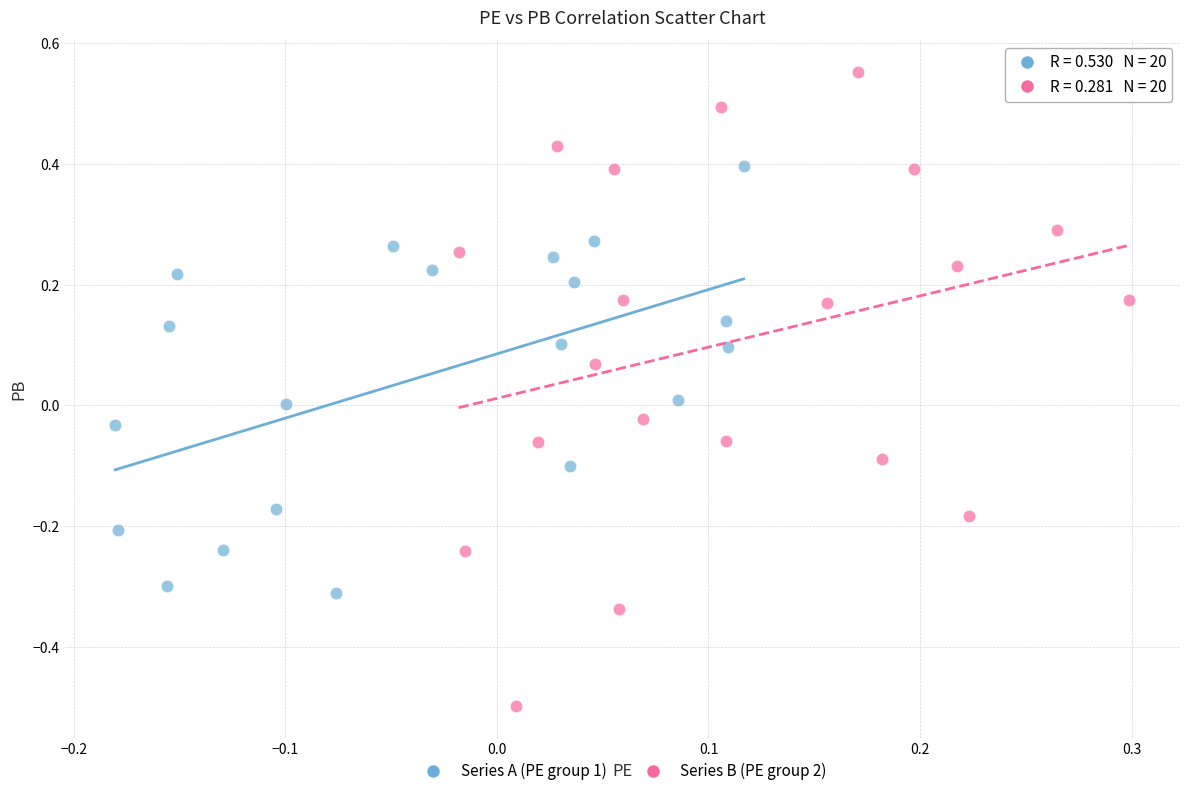

Which series contains the lowest Y value?

Series B (PE group 2)